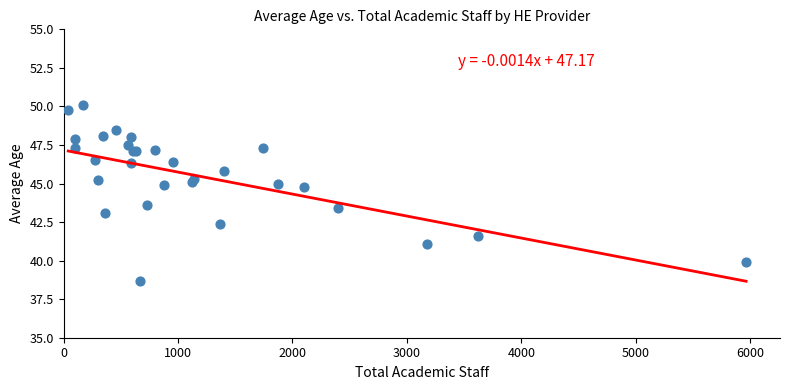

What Y value in the scatter plot is closest to 44?

43.6